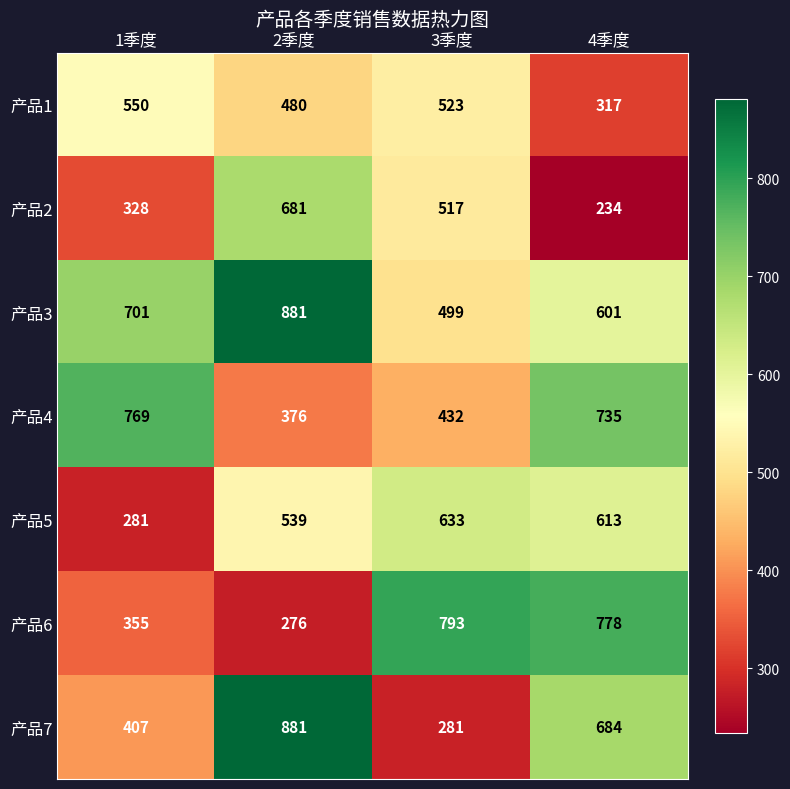

The value of 产品3 at 1季度 is 201. True or false?

False